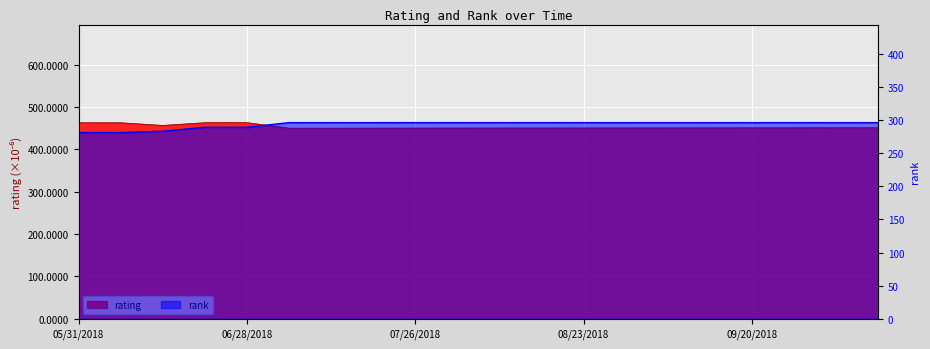

List the series in order of their overall mean, lowest first.

rank, rating